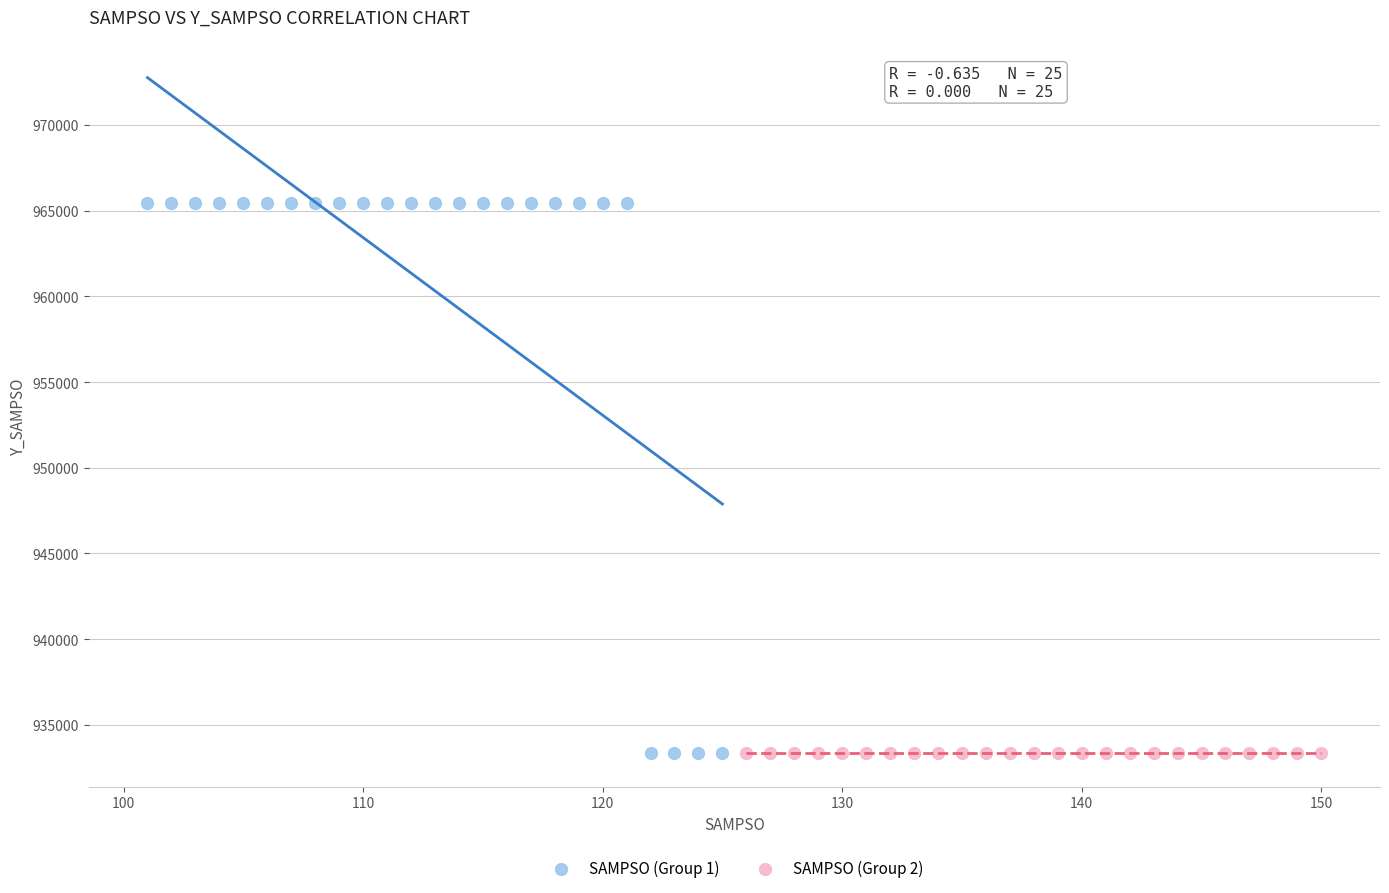

What are all the series names shown in the legend?

SAMPSO (Group 1), SAMPSO (Group 2)